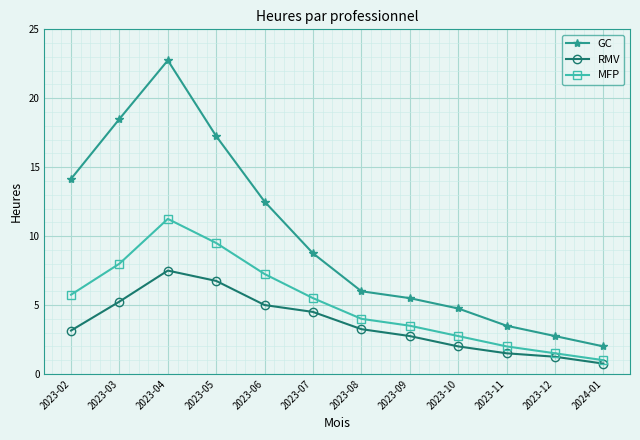

Which series has the largest range (max minus min)?

GC